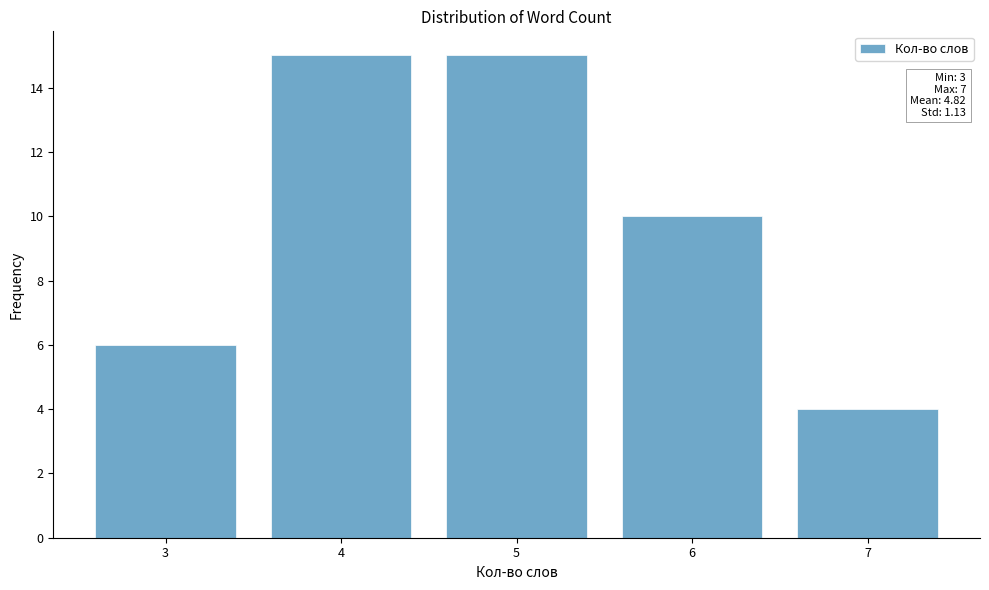

Reading left to right, list all the values displayed in this chart.

3=6	4=15	5=15	6=10	7=4